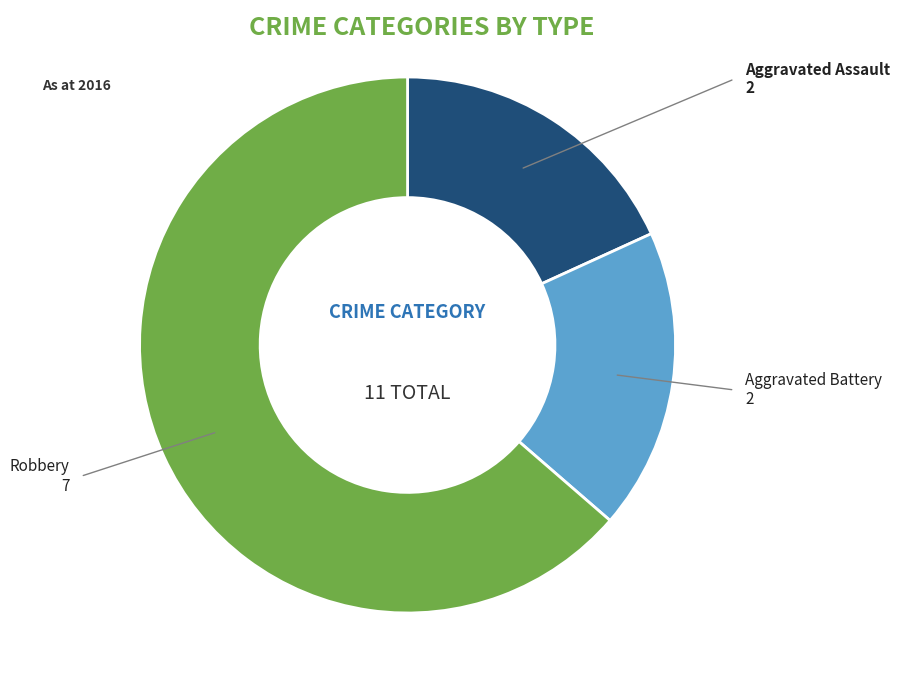

Does any single category account for the majority?

Yes